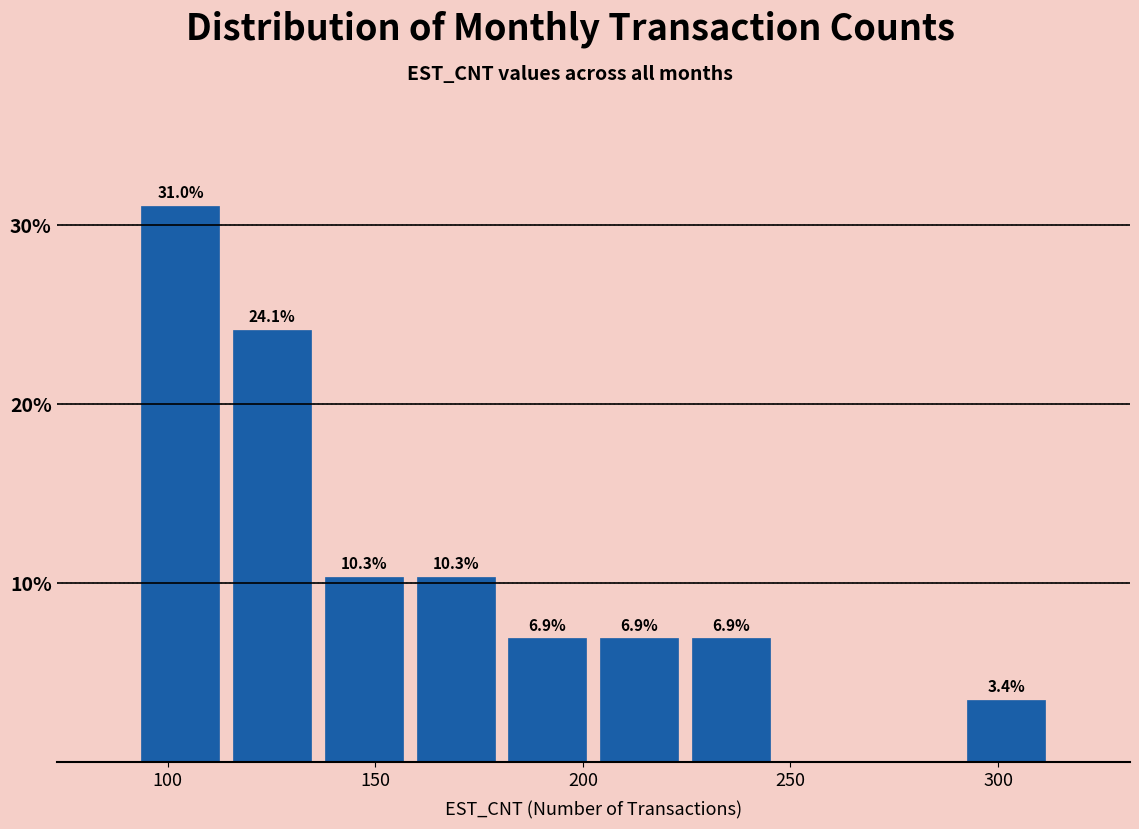

Which range on the x-axis has the tallest bar?

90 to 115